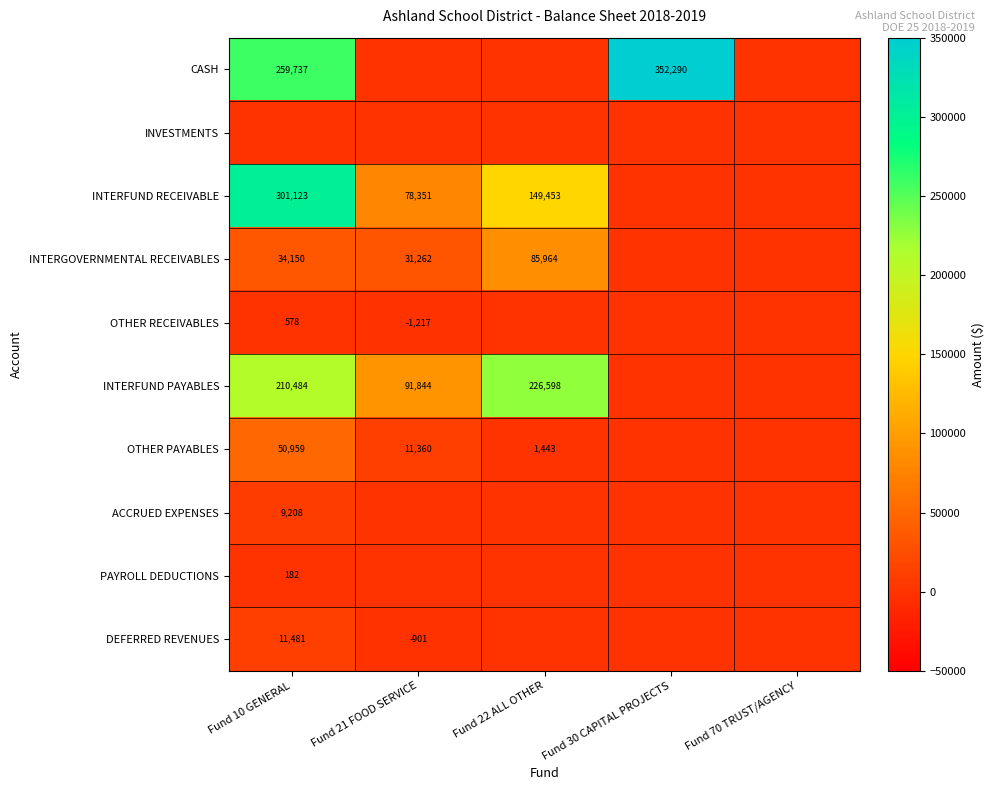

Is the value of CASH at Fund 10 GENERAL greater than the value of OTHER PAYABLES at Fund 10 GENERAL?

Yes